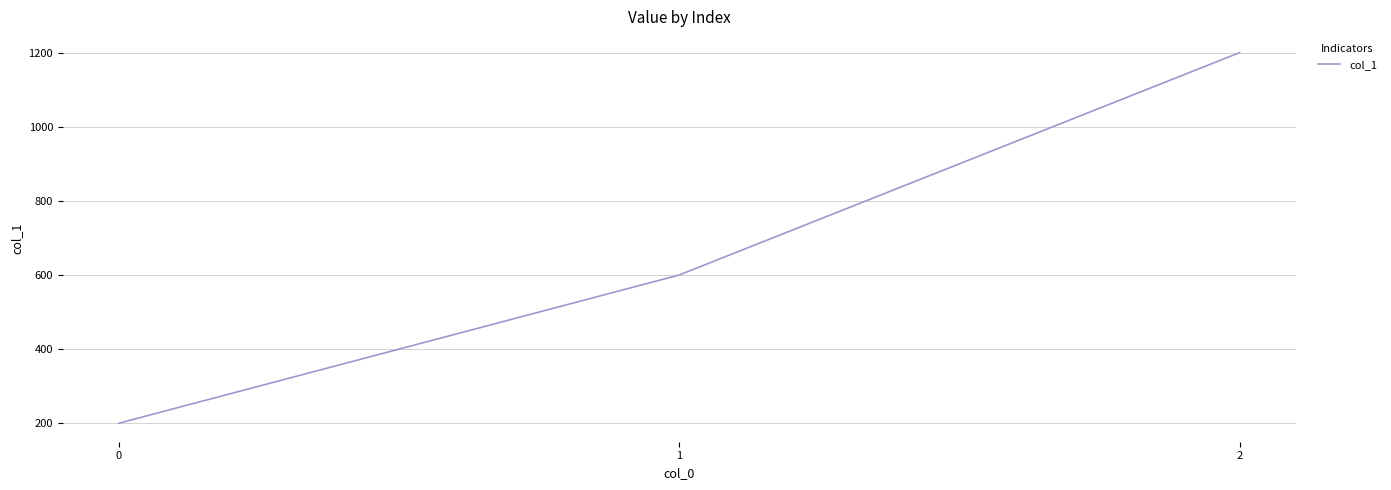

What is the maximum value shown in the chart?

1200